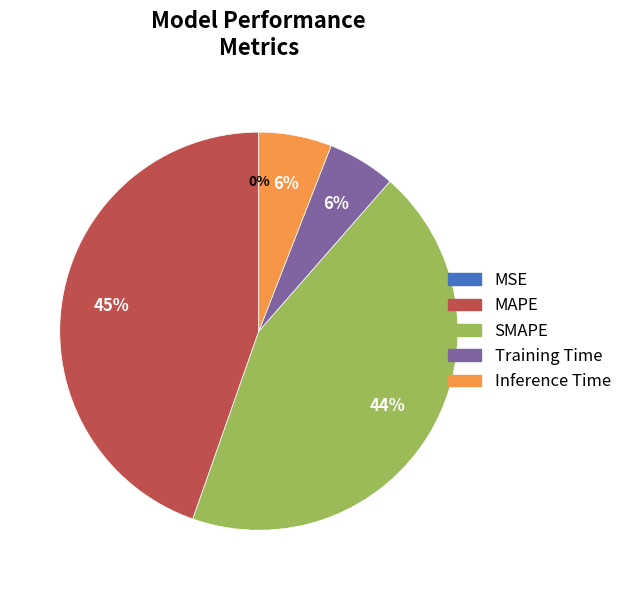

Does Training Time represent more than half of the total?

No